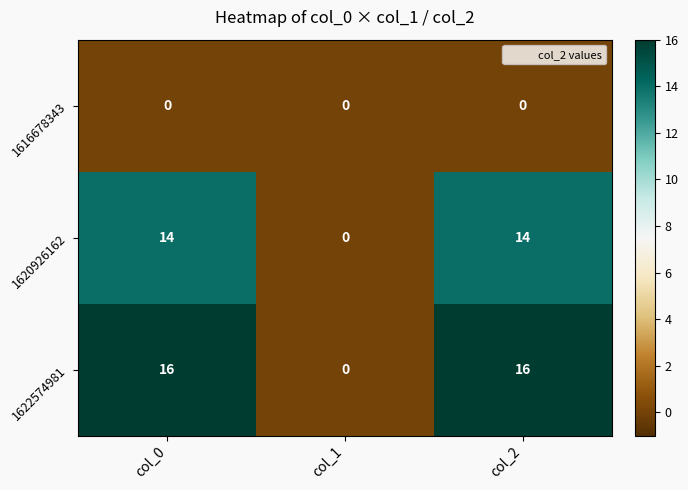

What is the maximum value shown in the chart?

16